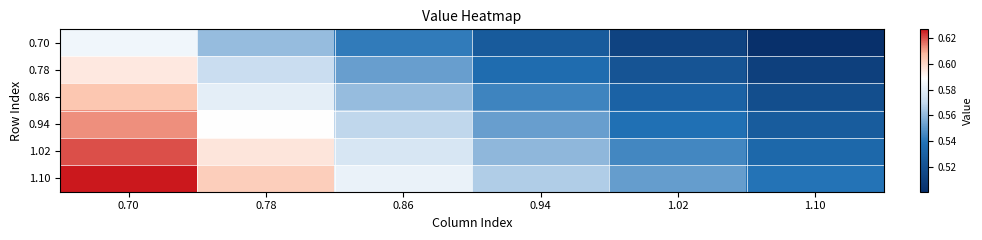

Reading left to right, list all the values displayed in this chart.

0.70: 0.70=0.6	0.78=0.6	0.86=0.5	0.94=0.5	1.02=0.5	1.10=0.5
0.78: 0.70=0.6	0.78=0.6	0.86=0.6	0.94=0.5	1.02=0.5	1.10=0.5
0.86: 0.70=0.6	0.78=0.6	0.86=0.6	0.94=0.5	1.02=0.5	1.10=0.5
0.94: 0.70=0.6	0.78=0.6	0.86=0.6	0.94=0.6	1.02=0.5	1.10=0.5
1.02: 0.70=0.6	0.78=0.6	0.86=0.6	0.94=0.6	1.02=0.5	1.10=0.5
1.10: 0.70=0.6	0.78=0.6	0.86=0.6	0.94=0.6	1.02=0.6	1.10=0.5